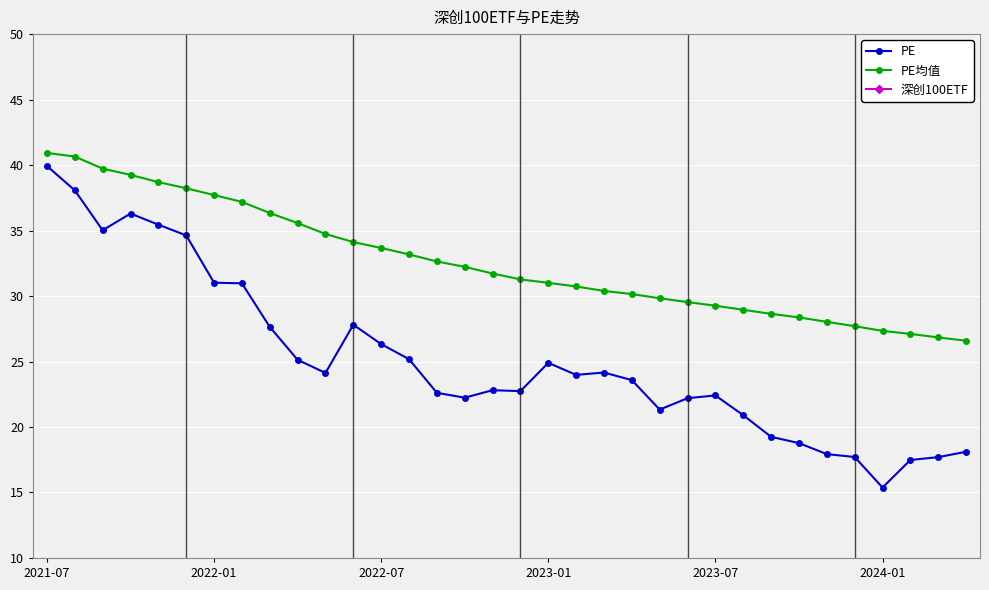

What are all the series names shown in the legend?

PE, PE均值, 深创100ETF